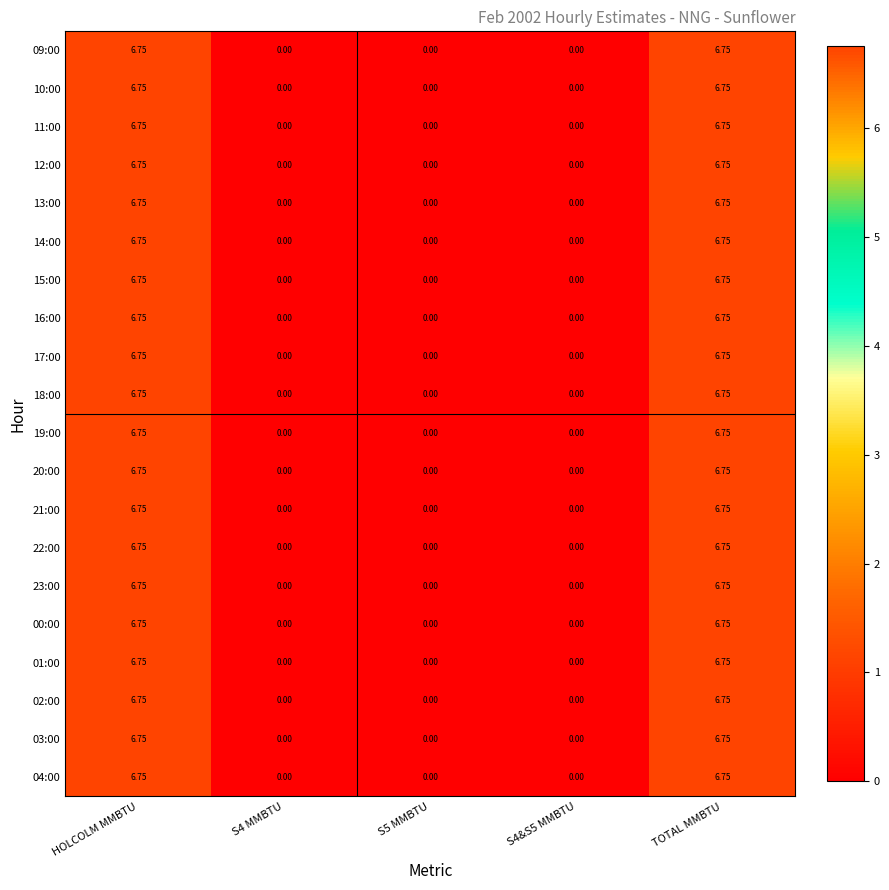

Is the value of 17:00 at TOTAL MMBTU greater than the value of 01:00 at S4&S5 MMBTU?

Yes